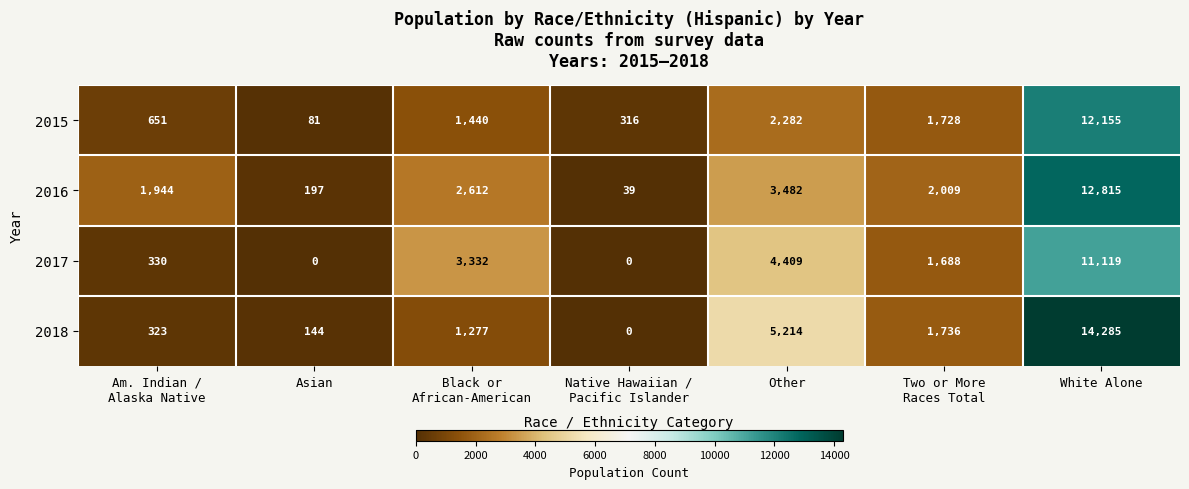

What is the sum of all 2016 values?

23098